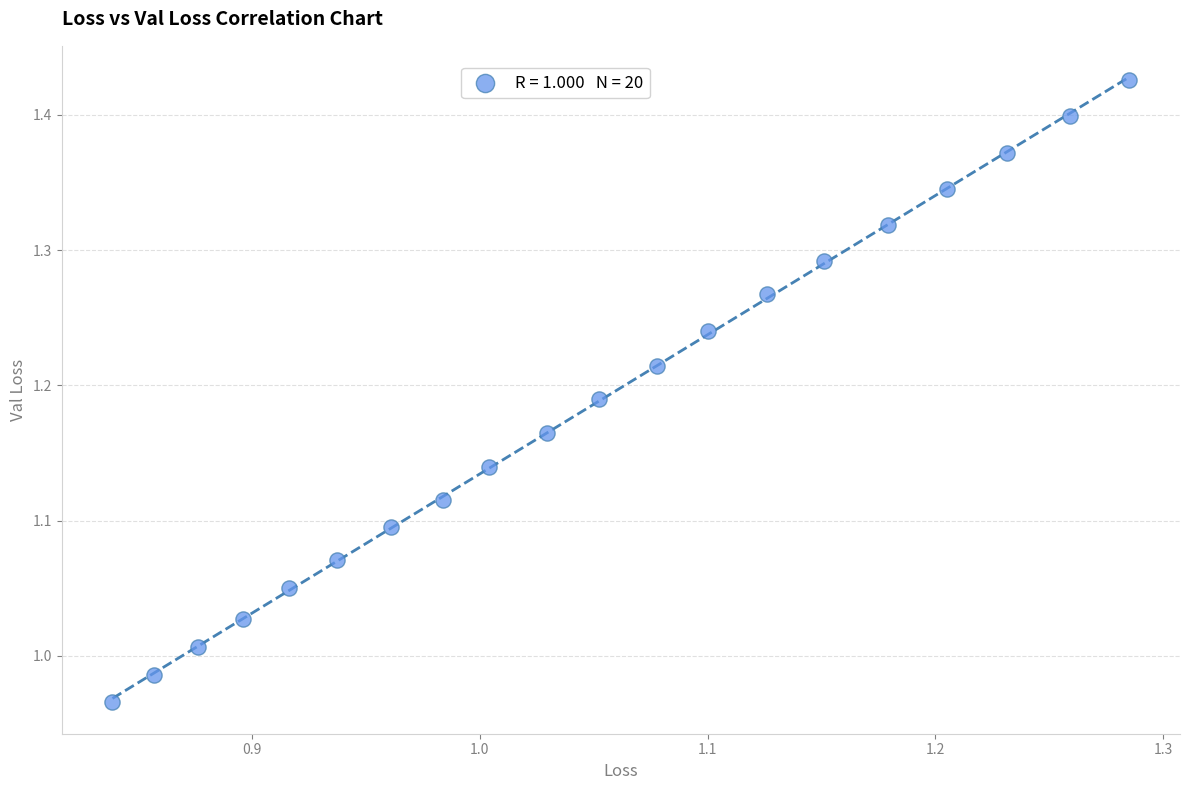

What is the range of Y values (max minus min)?

0.5